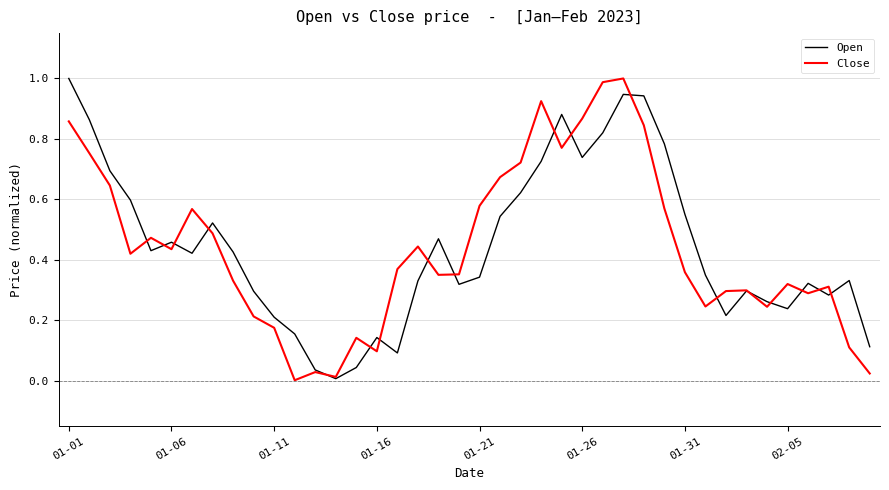

In Open, how many points are higher than both neighbors (excluding endpoints)?

9